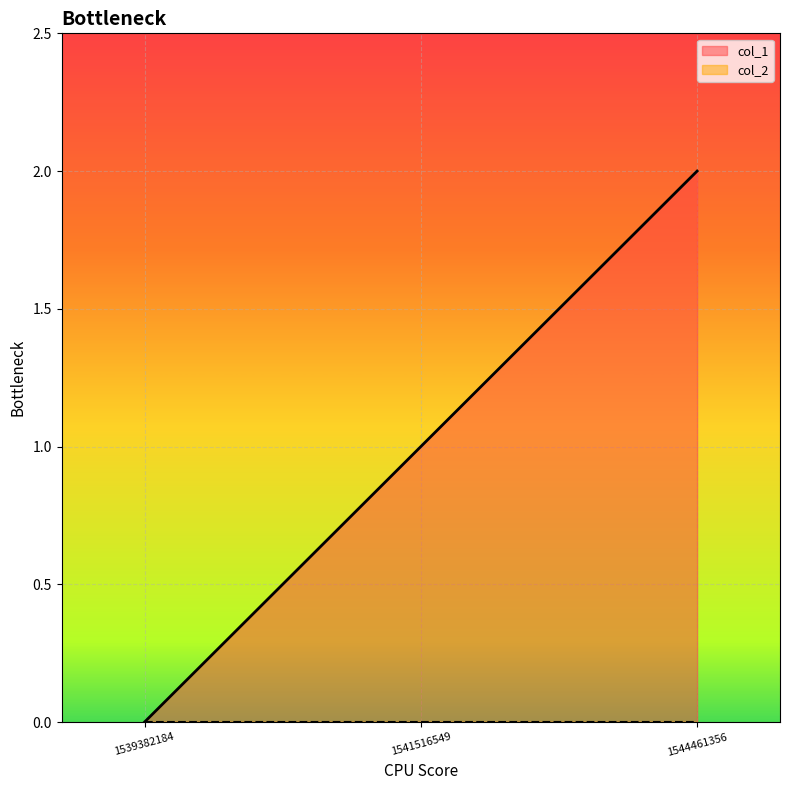

How many values are between 0 and 2?

3